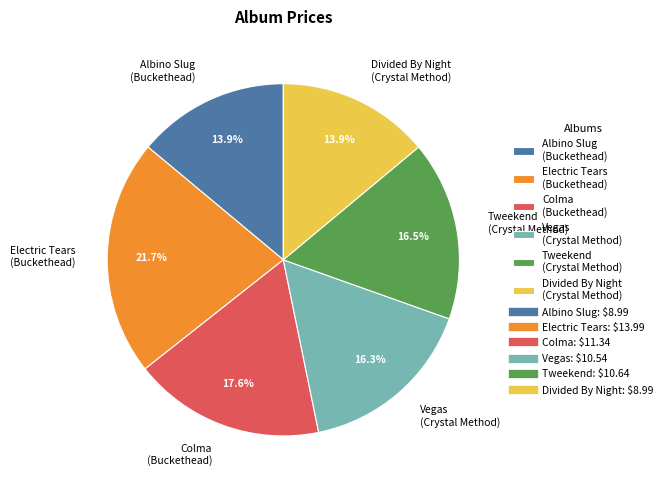

What is the ratio of the value at Tweekend (Crystal Method) to the value at Albino Slug (Buckethead)?

1.2